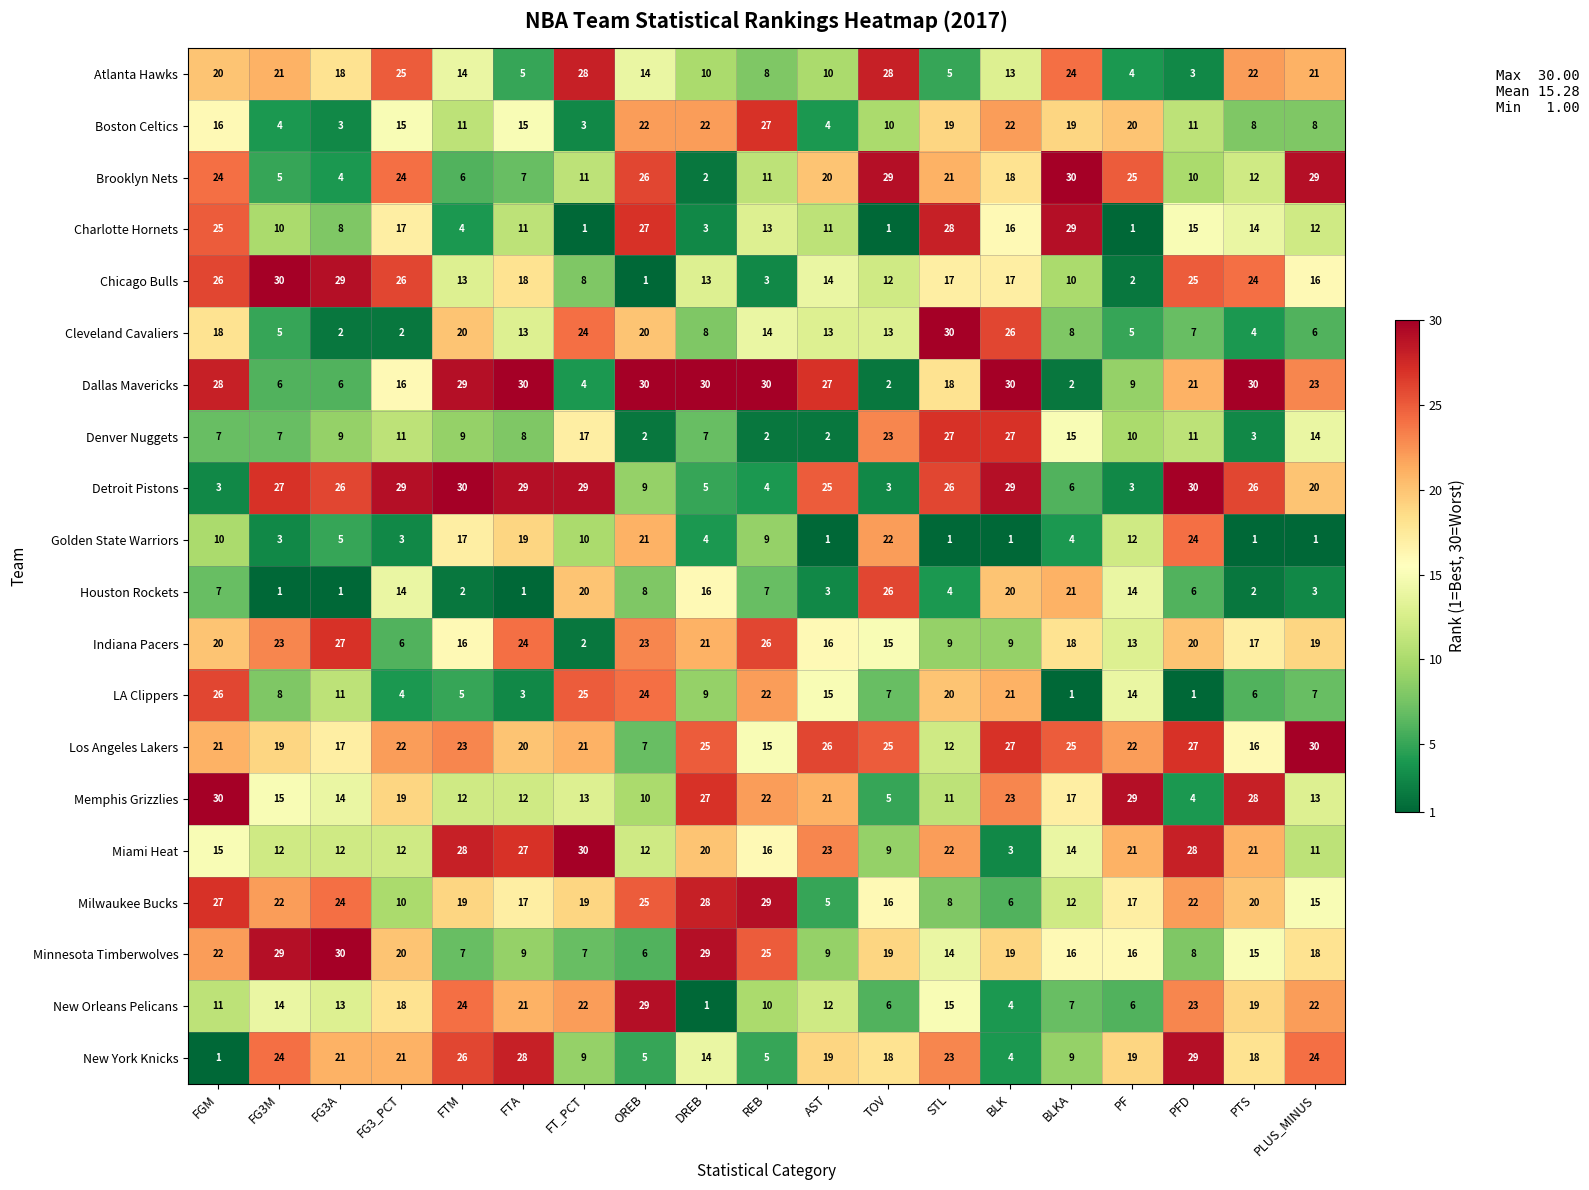

Rank the series at FTA from highest to lowest value.

Dallas Mavericks, Detroit Pistons, New York Knicks, Miami Heat, Indiana Pacers, New Orleans Pelicans, Los Angeles Lakers, Golden State Warriors, Chicago Bulls, Milwaukee Bucks, Boston Celtics, Cleveland Cavaliers, Memphis Grizzlies, Charlotte Hornets, Minnesota Timberwolves, Denver Nuggets, Brooklyn Nets, Atlanta Hawks, LA Clippers, Houston Rockets